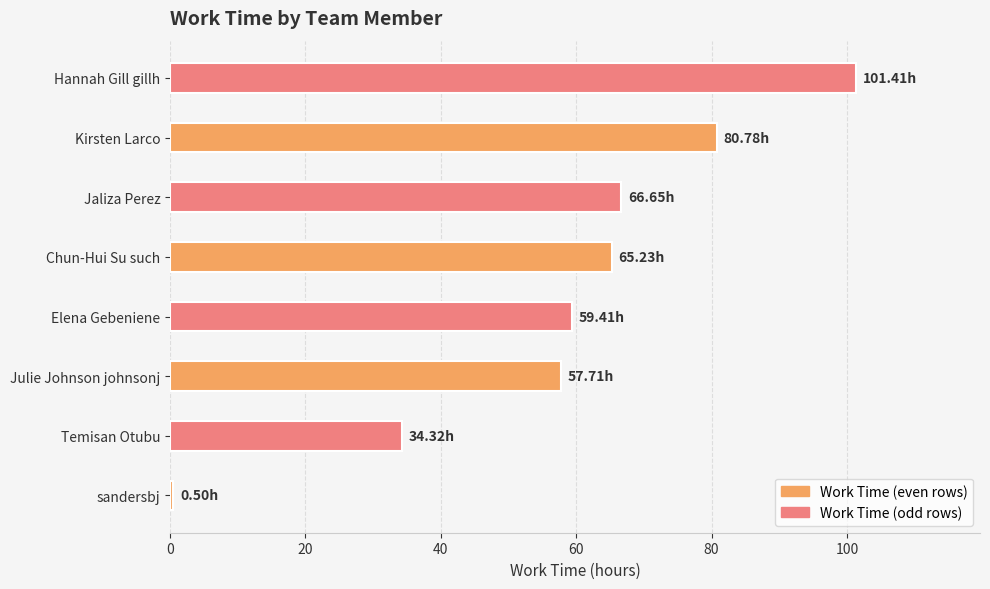

List the labels in order of value, largest first.

Hannah Gill gillh, Kirsten Larco, Jaliza Perez, Chun-Hui Su such, Elena Gebeniene, Julie Johnson johnsonj, Temisan Otubu, sandersbj